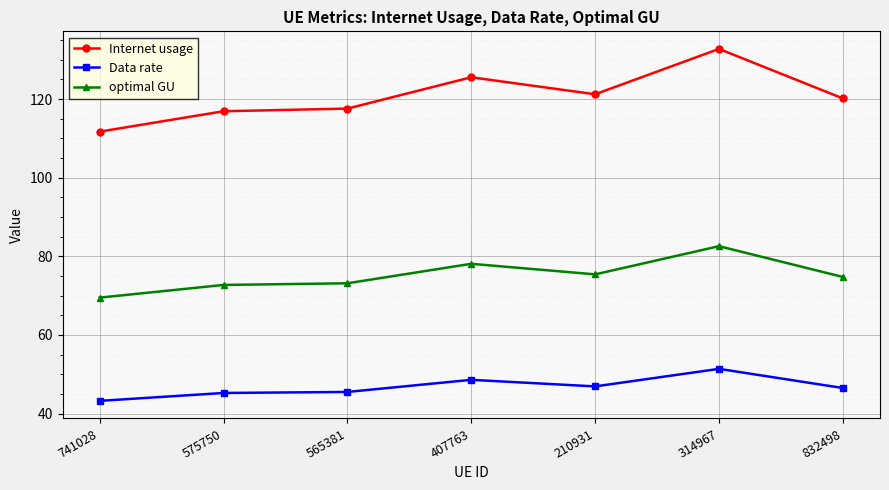

Is it true that Data rate equals 79.0 at 314967?

False